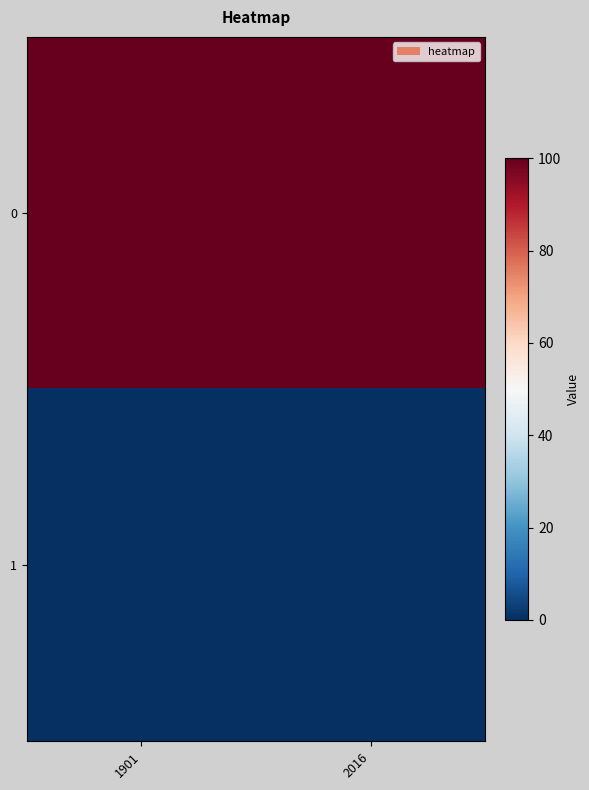

At 2016, list the series in order from largest to smallest.

0, 1